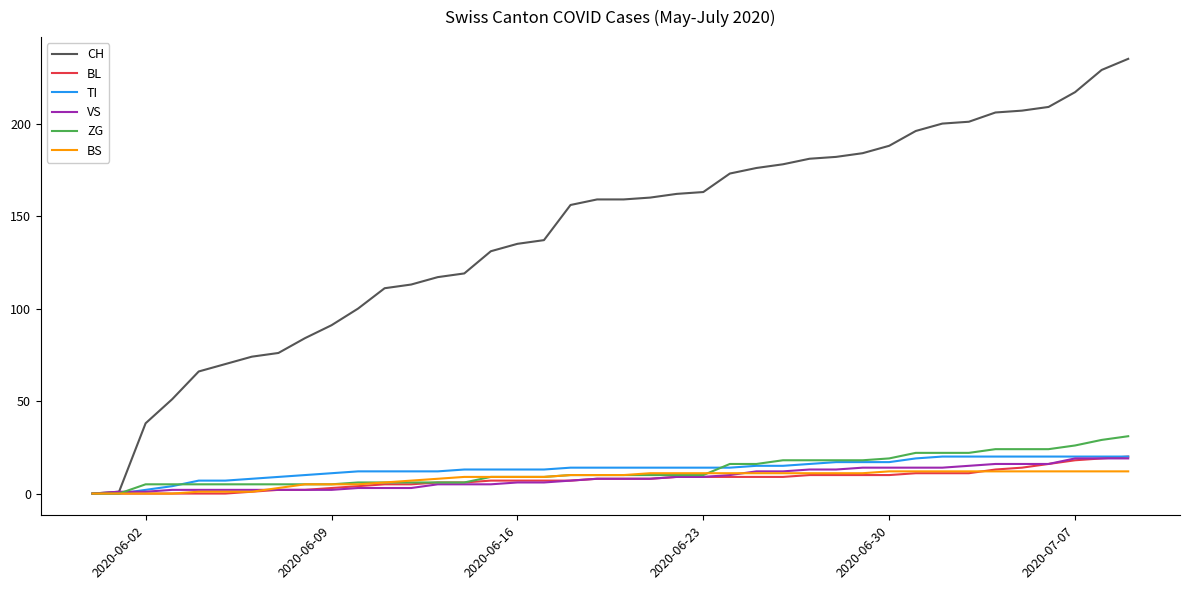

What is the spread (max minus min) of values at 2020-07-07?

205